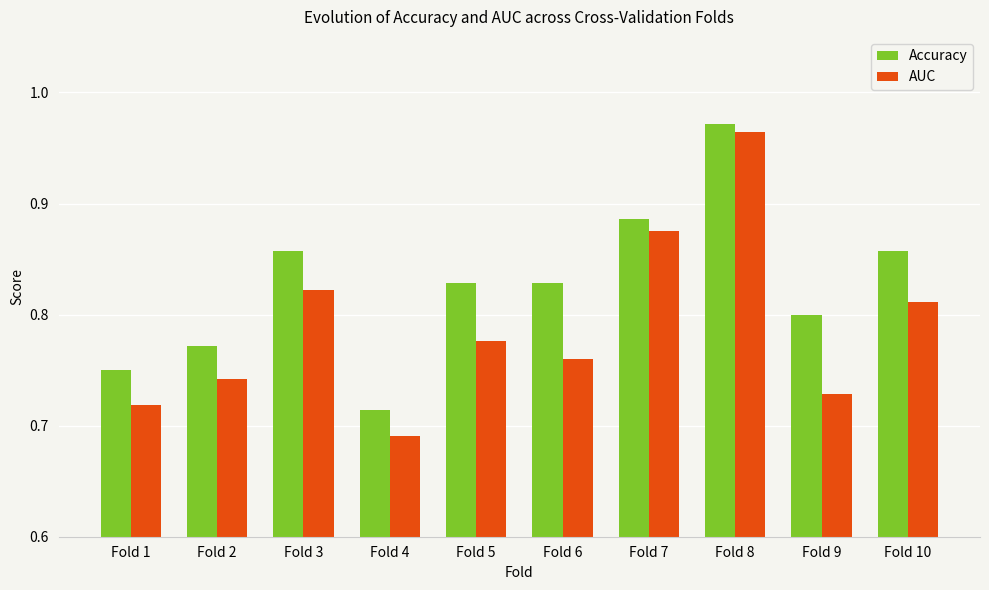

Which series has the largest range (max minus min)?

AUC